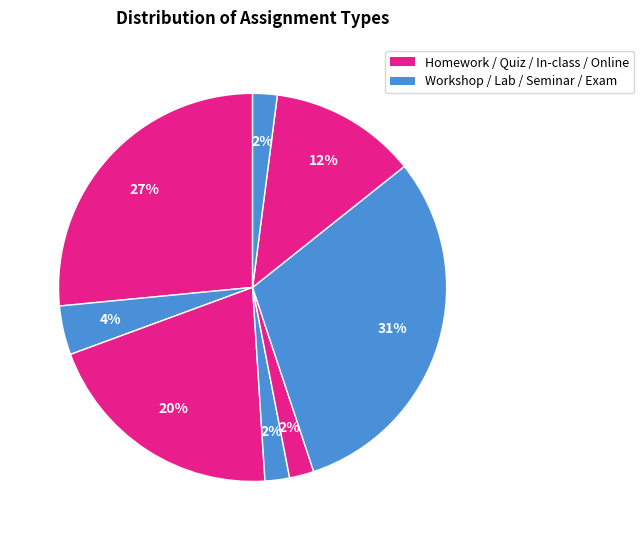

Is there any slice that represents more than half of the pie?

No